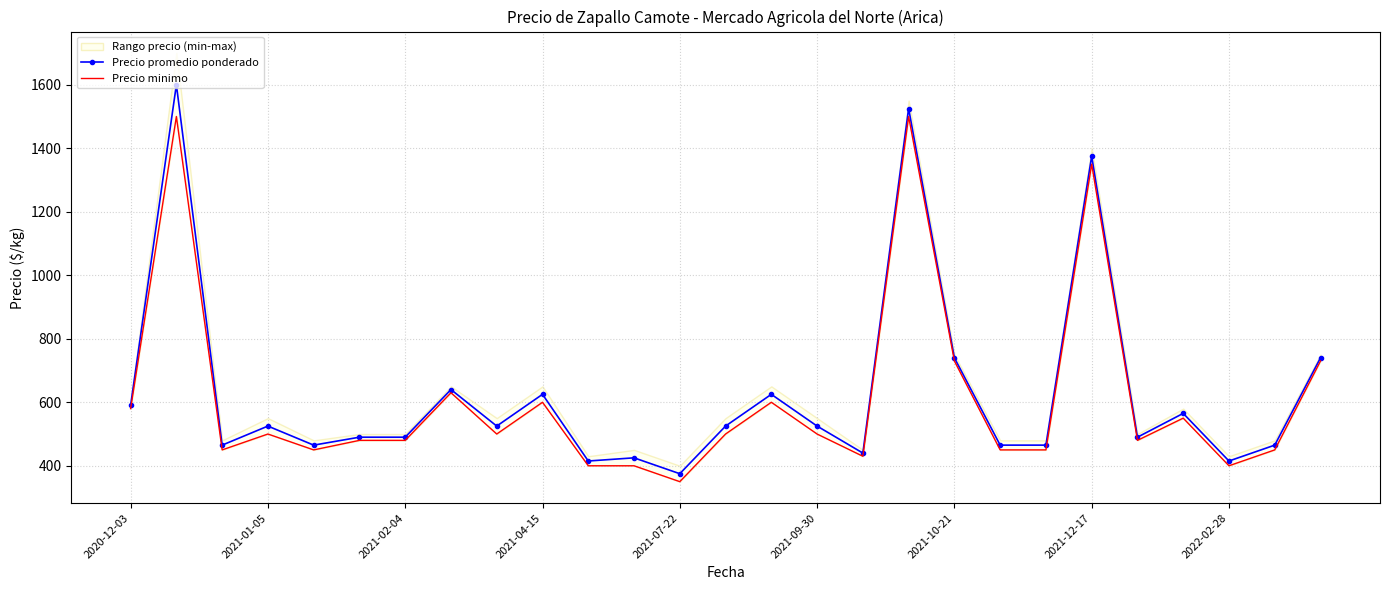

What is the difference between the maximum and minimum values in the Precio minimo series?

1150